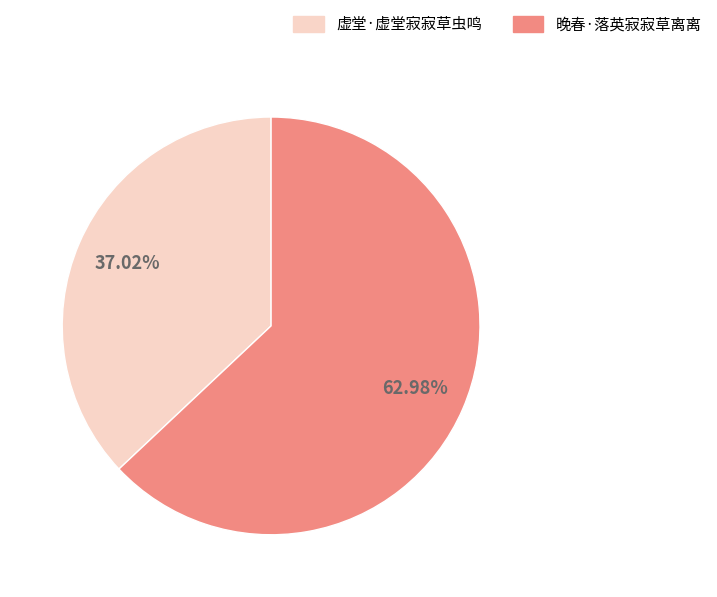

What percentage is NOT represented by 虚堂·虚堂寂寂草虫鸣?

63.0%